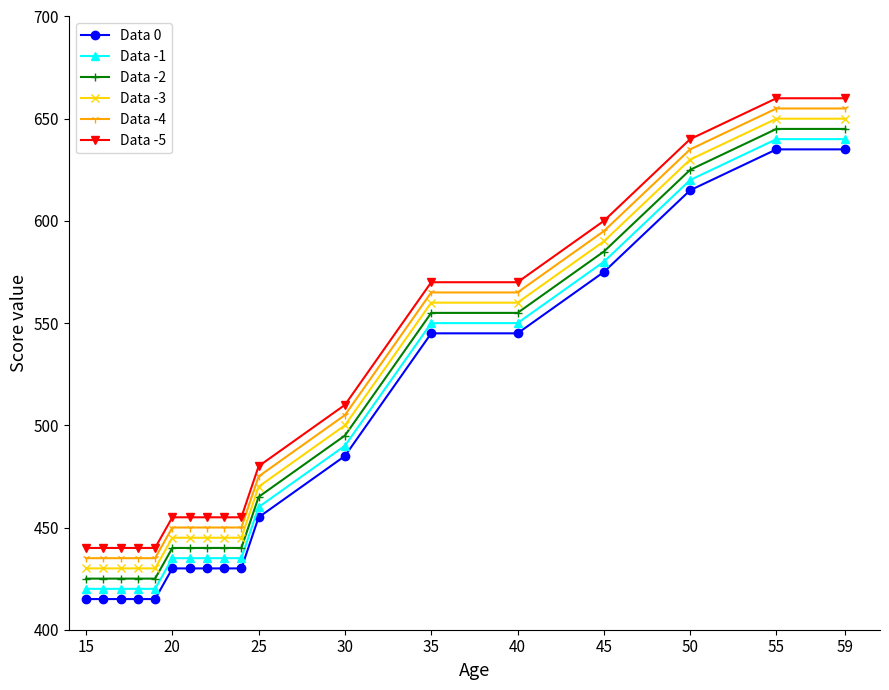

What is the value of the Data -1 point at the 17th from the left?

640